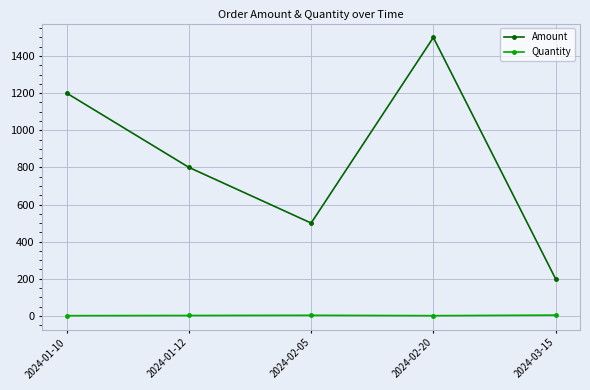

True or false: Quantity and Amount intersect in this chart.

False